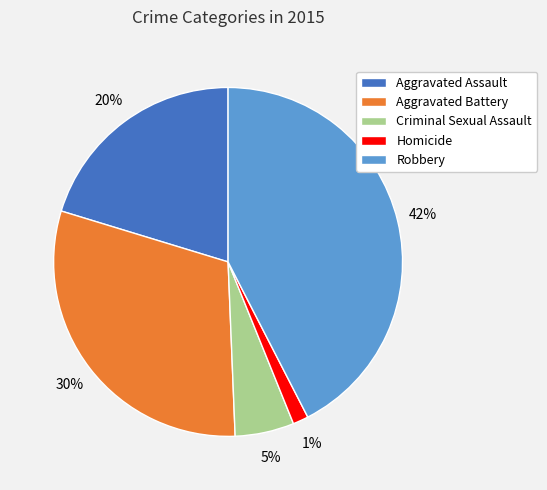

How many segments does this pie chart have?

5